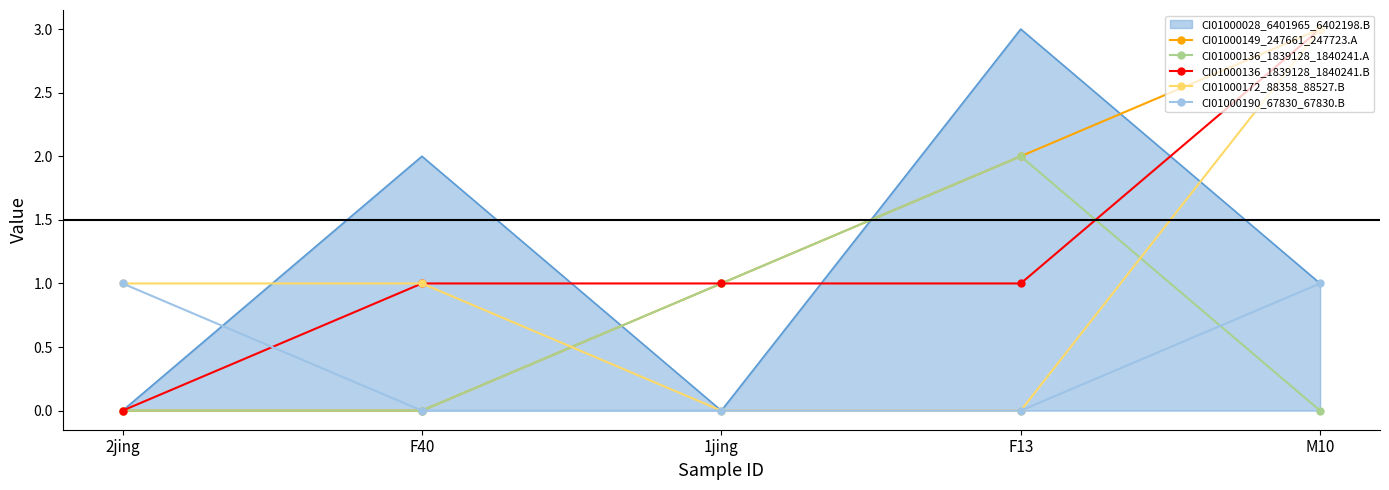

What are all the series names shown in the legend?

CI01000028_6401965_6402198.B, CI01000149_247661_247723.A, CI01000136_1839128_1840241.A, CI01000136_1839128_1840241.B, CI01000172_88358_88527.B, CI01000190_67830_67830.B